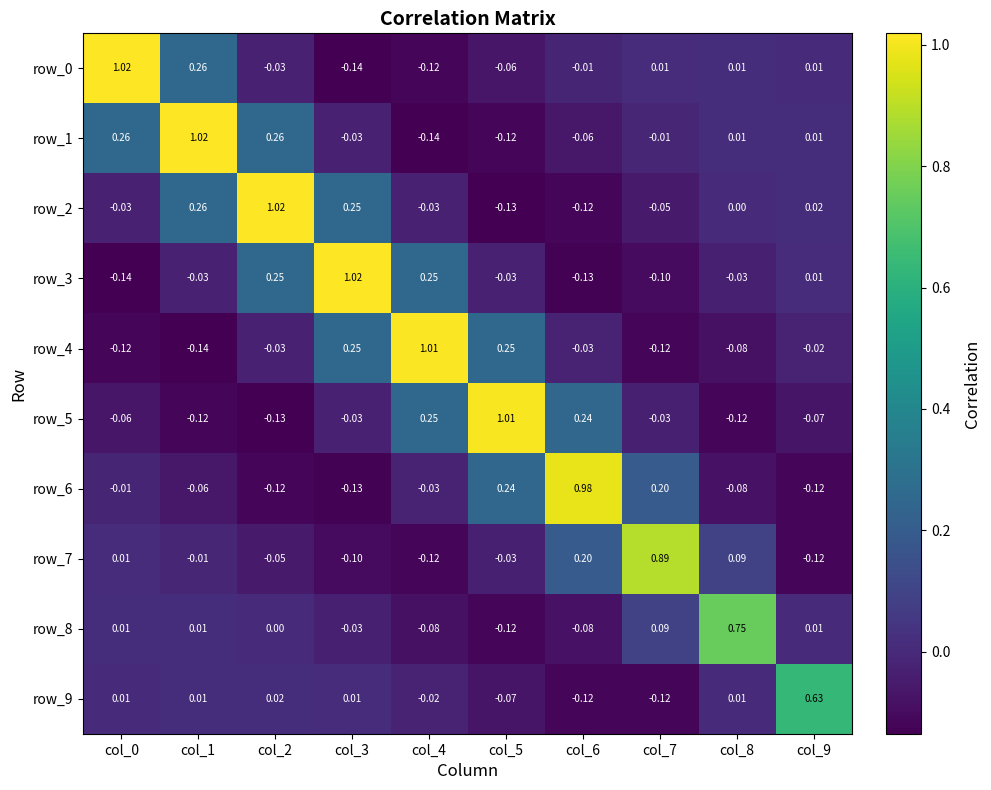

How many categories are shown in the chart?

10